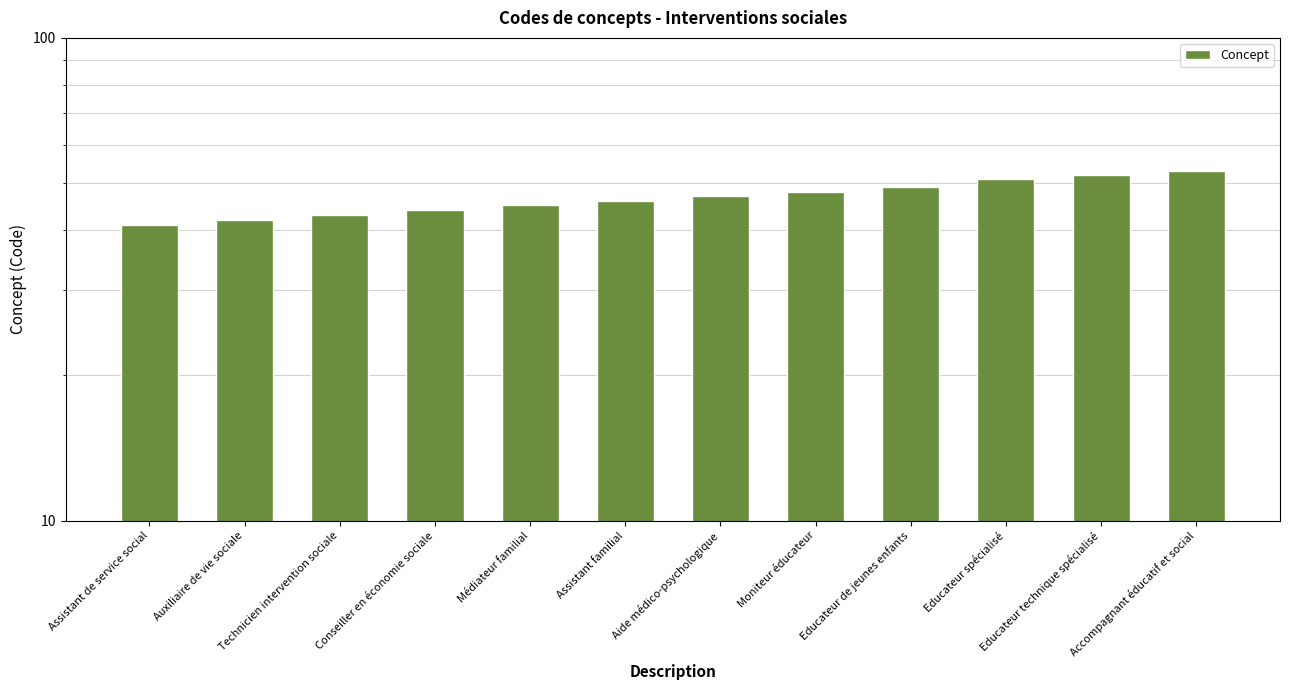

Reading right to left, extract all data points from this chart.

53	52	51	49	48	47	46	45	44	43	42	41